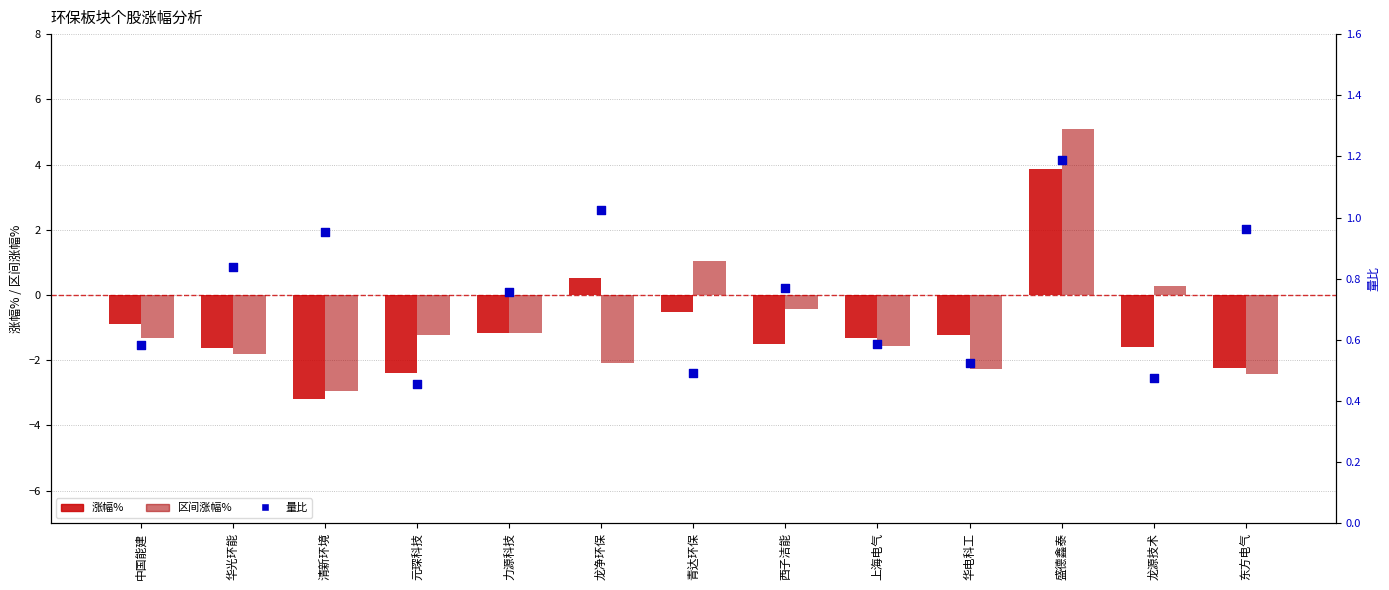

Which series has the largest total across all categories?

量比